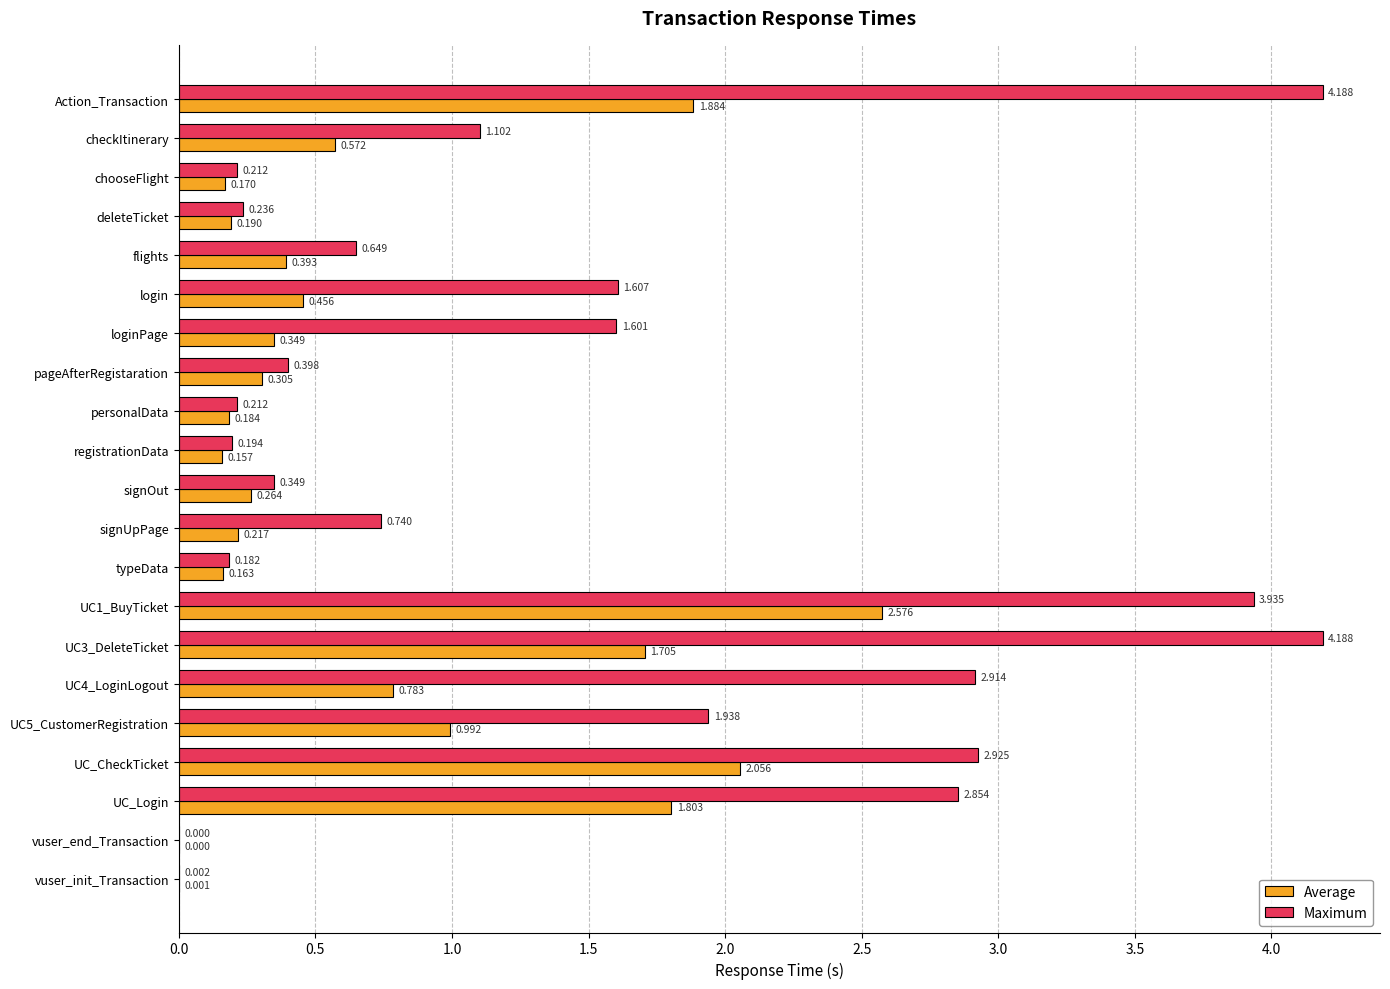

Which series changed the most between deleteTicket and registrationData?

Maximum